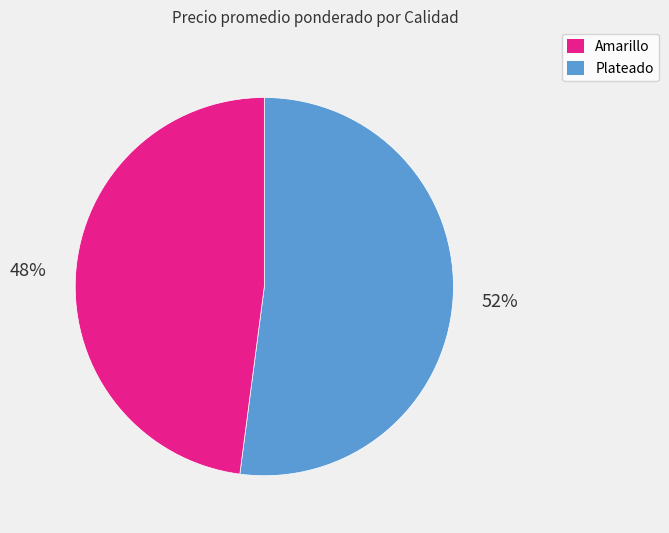

To the nearest percent, what is the average slice percentage?

50%